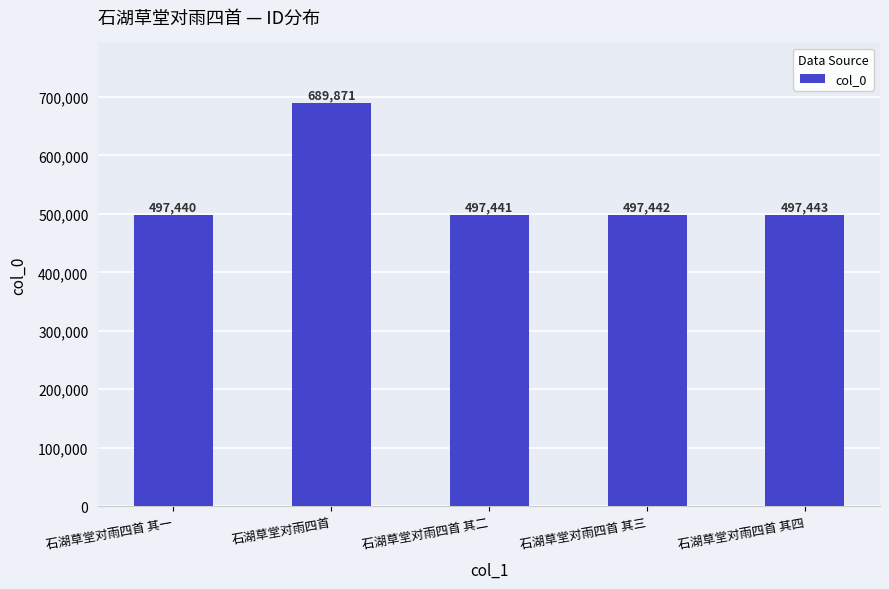

Which category has the lowest value across all series?

石湖草堂对雨四首 其一